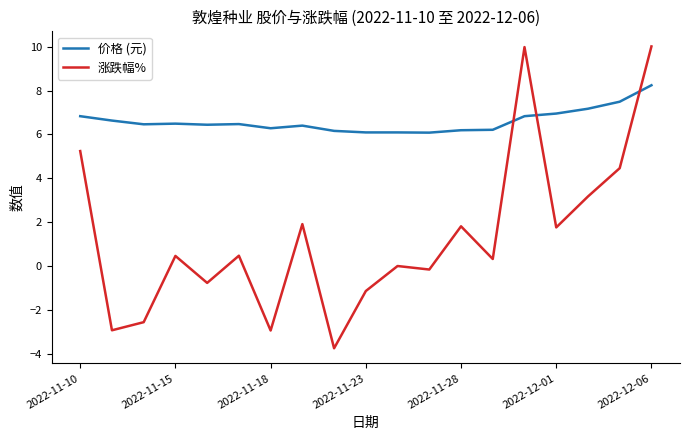

Rank the series by their maximum value, from highest to lowest.

涨跌幅%, 价格 (元)